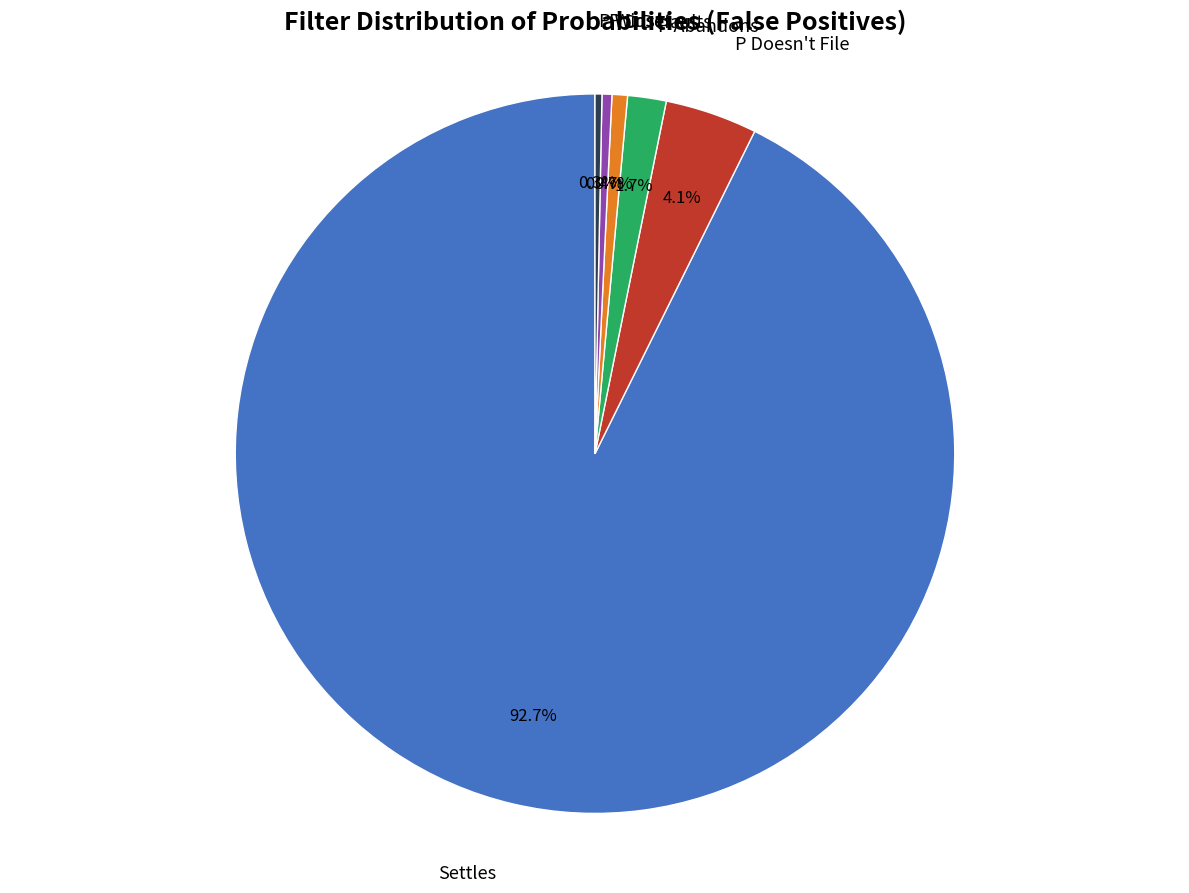

True or false: D Defaults accounts for 11% of the total.

False